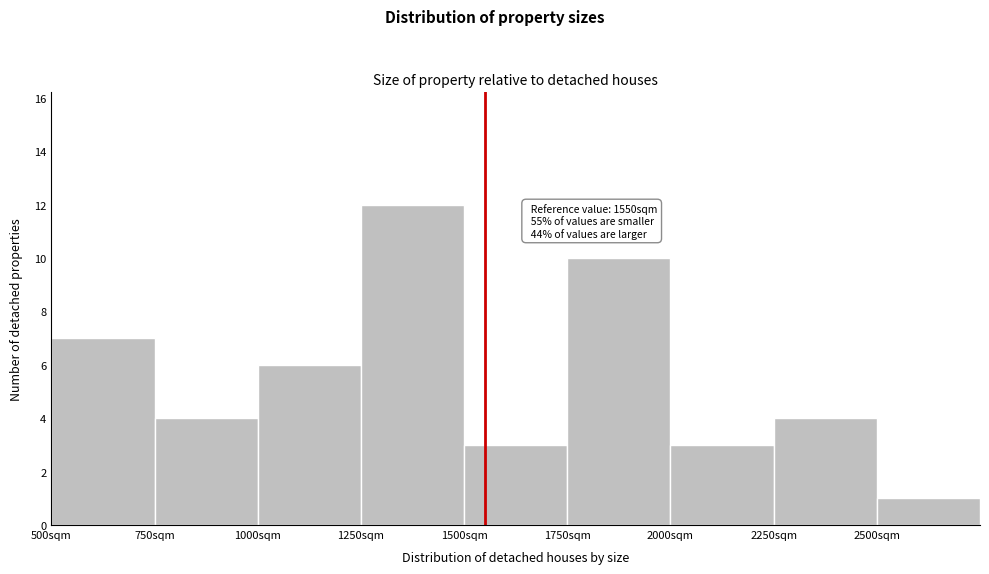

Which range on the x-axis has the tallest bar?

1250 to 1500